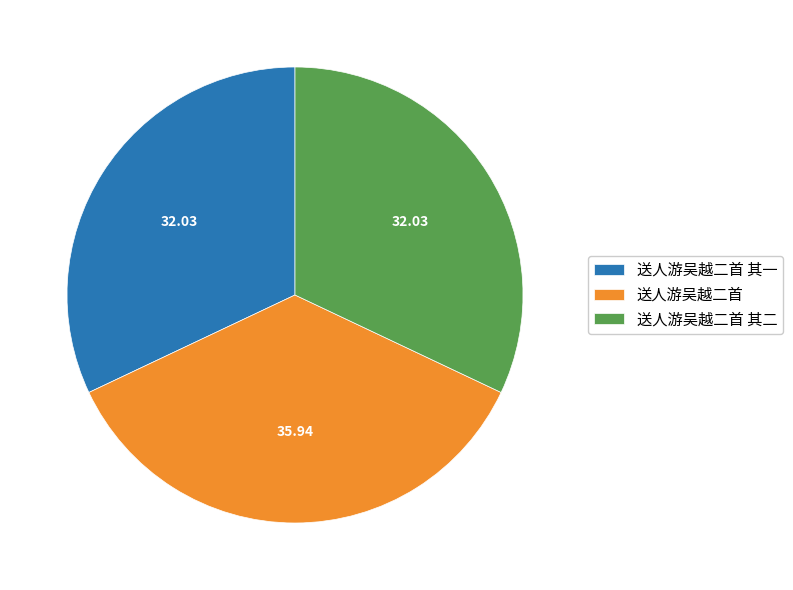

Does any single category account for the majority?

No